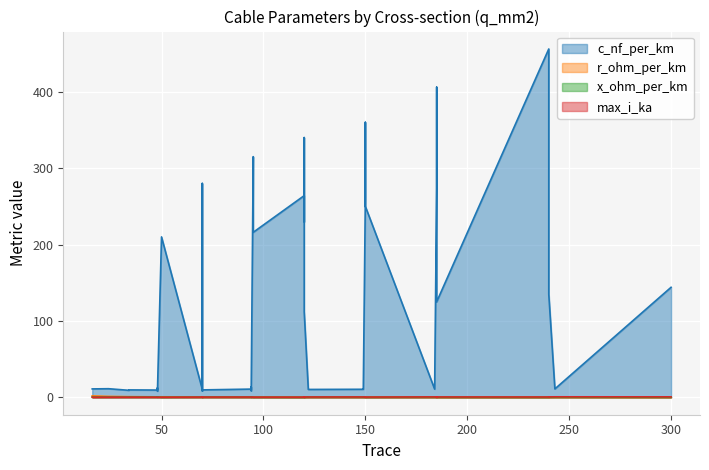

True or false: x_ohm_per_km and c_nf_per_km intersect in this chart.

False